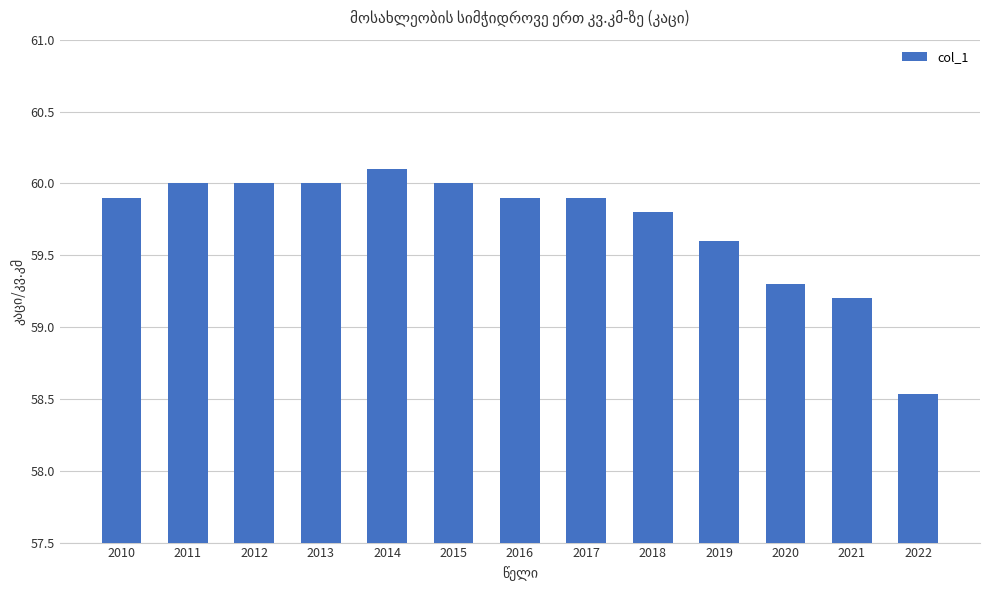

What is the sum of all values?

776.2